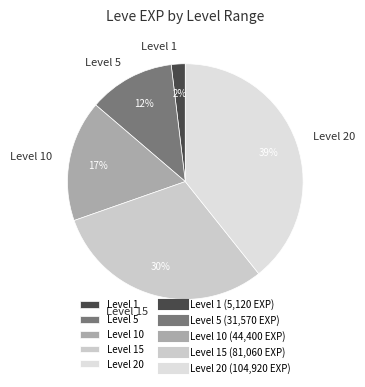

What percentage is the Level 20 slice, to the nearest percent?

39%